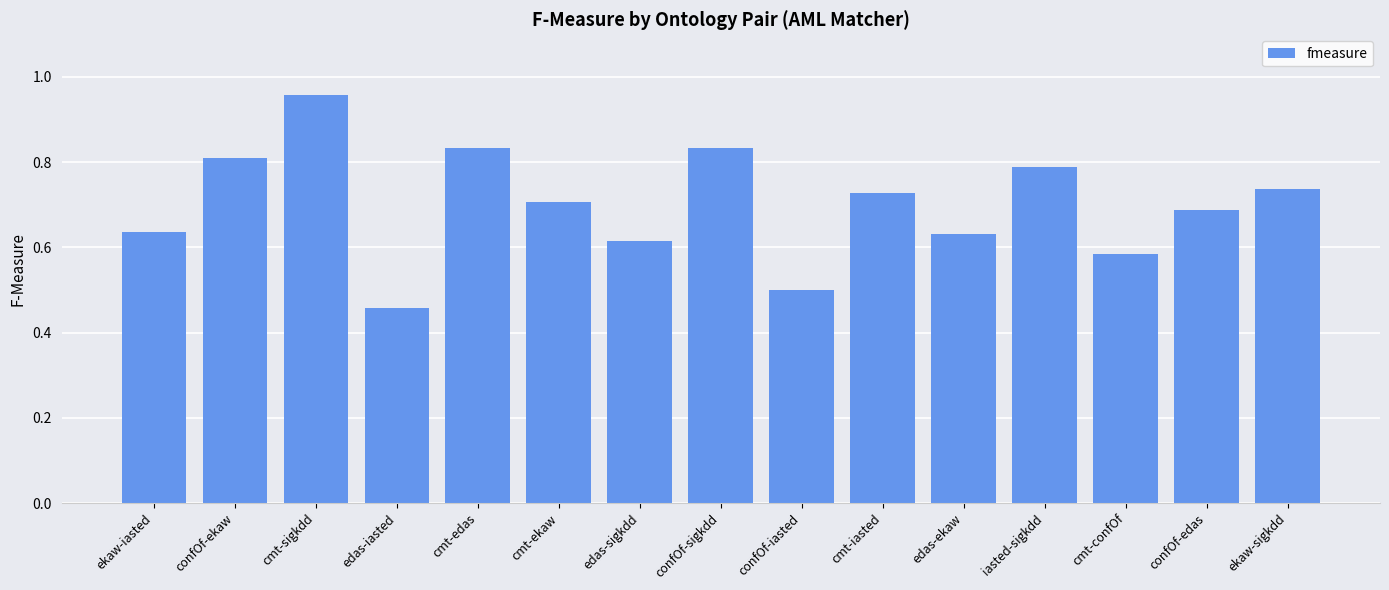

What is the label of the 3rd bar from the right?

cmt-confOf